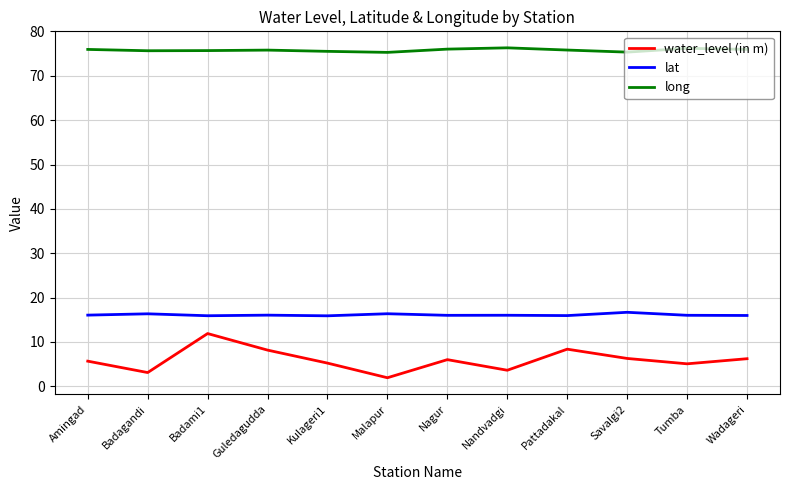

Rank the series by their maximum value, from highest to lowest.

long, lat, water_level (in m)